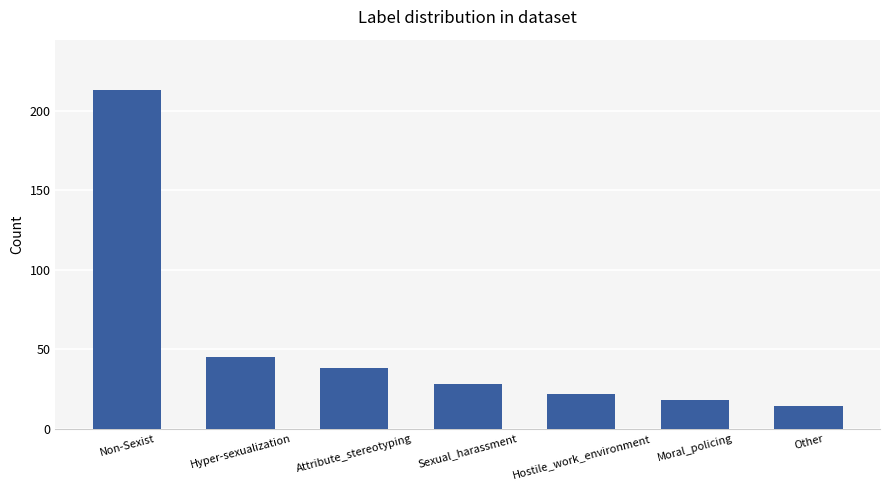

Which category has the highest value across all series?

Non-Sexist